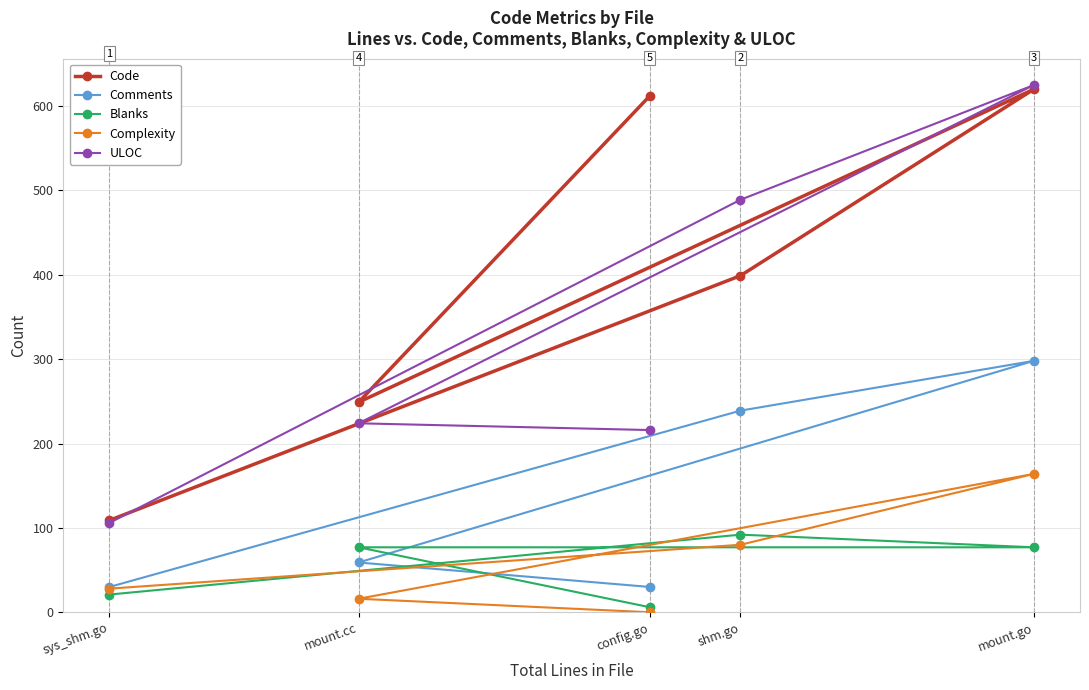

At which category does Comments reach its first local peak?

mount.go